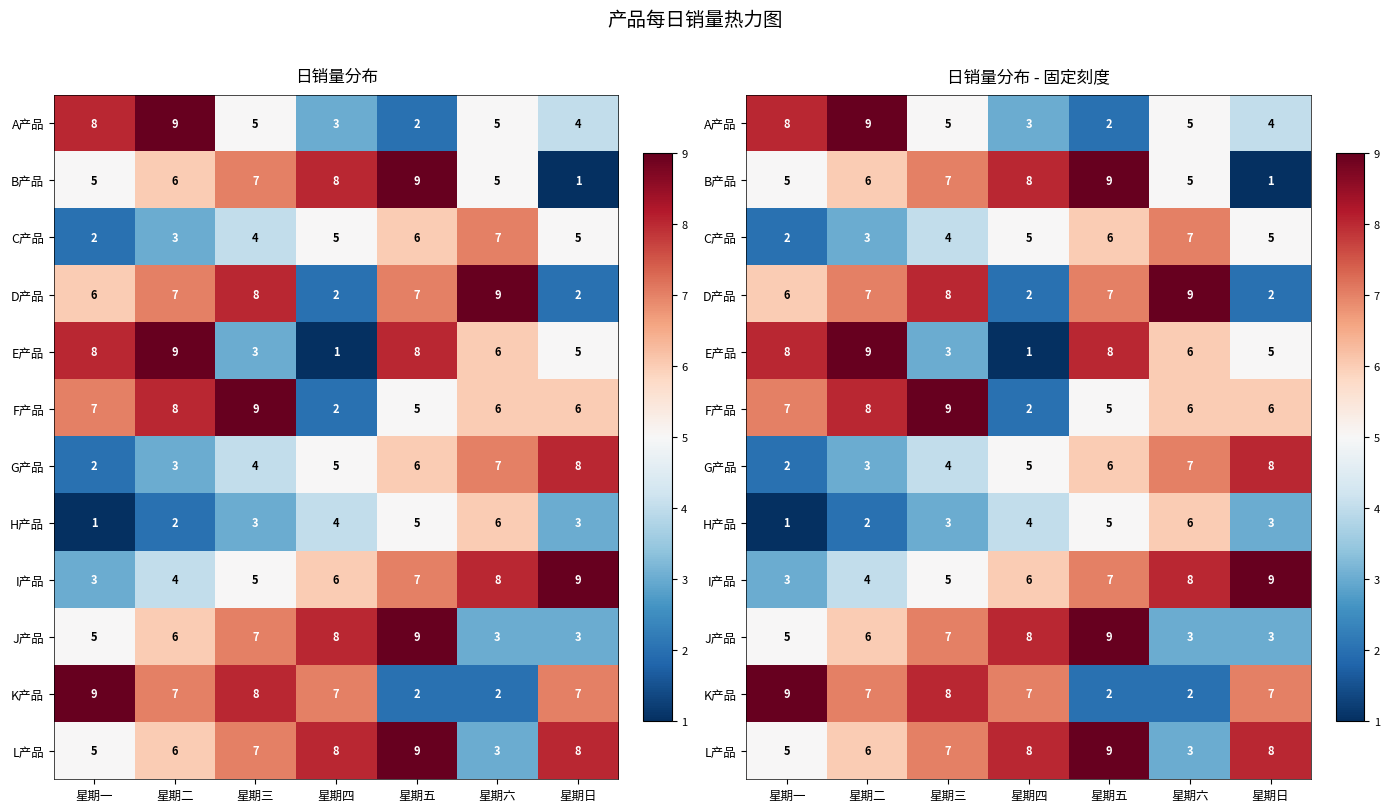

What is the greatest value displayed?

9